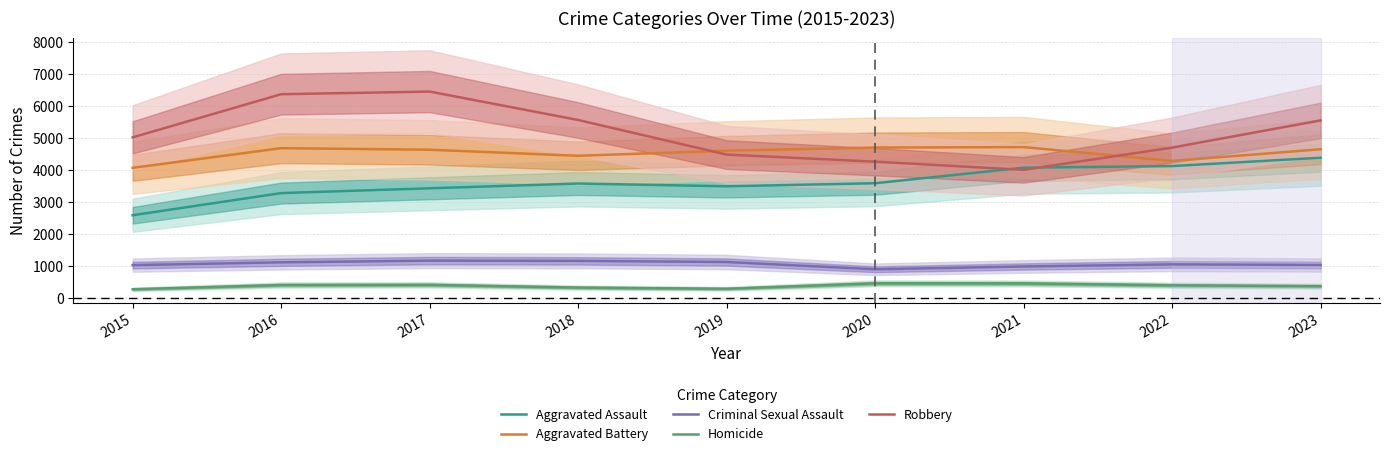

Which series has the largest total across all categories?

Robbery